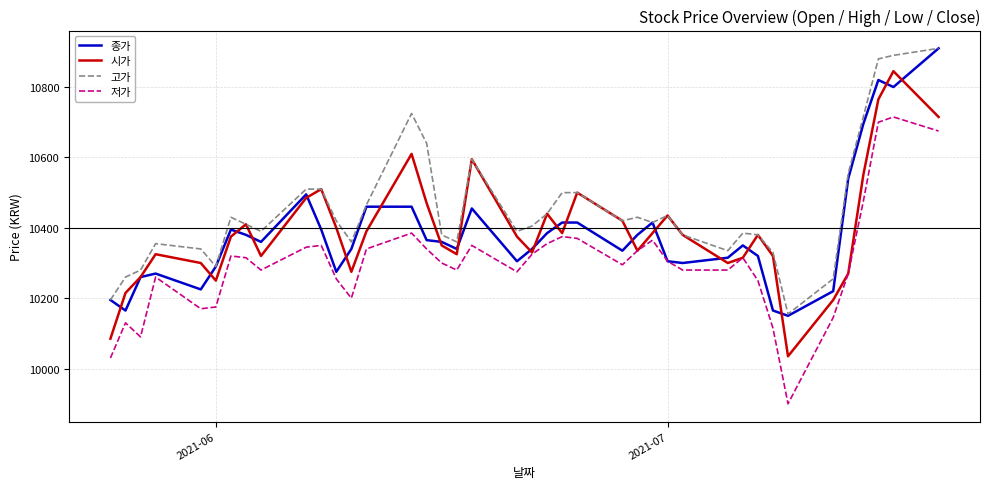

At how many categories does at least one series exceed 10319?

34